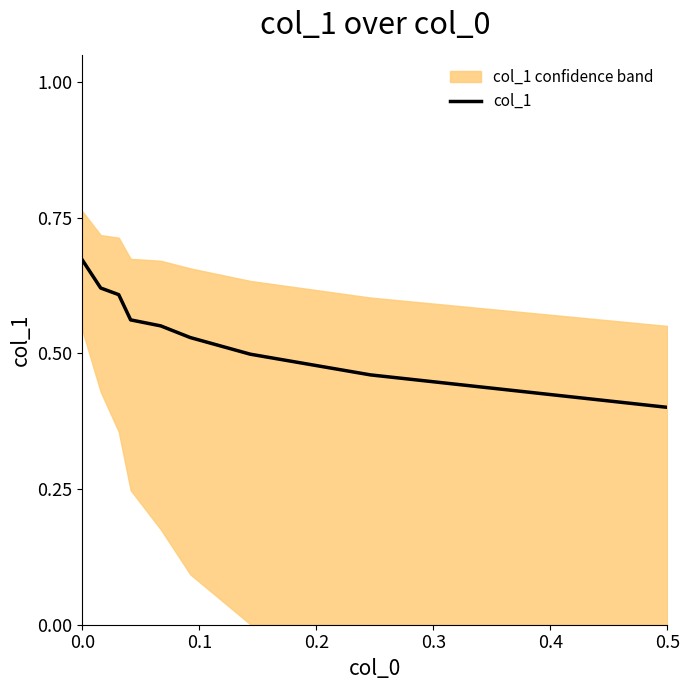

What is the value of the 7th point from the left?

0.5